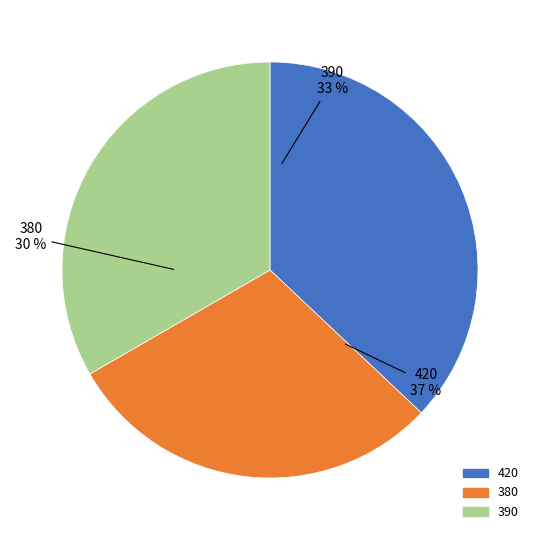

To the nearest percent, what is the combined percentage of 420 and 380?

67%